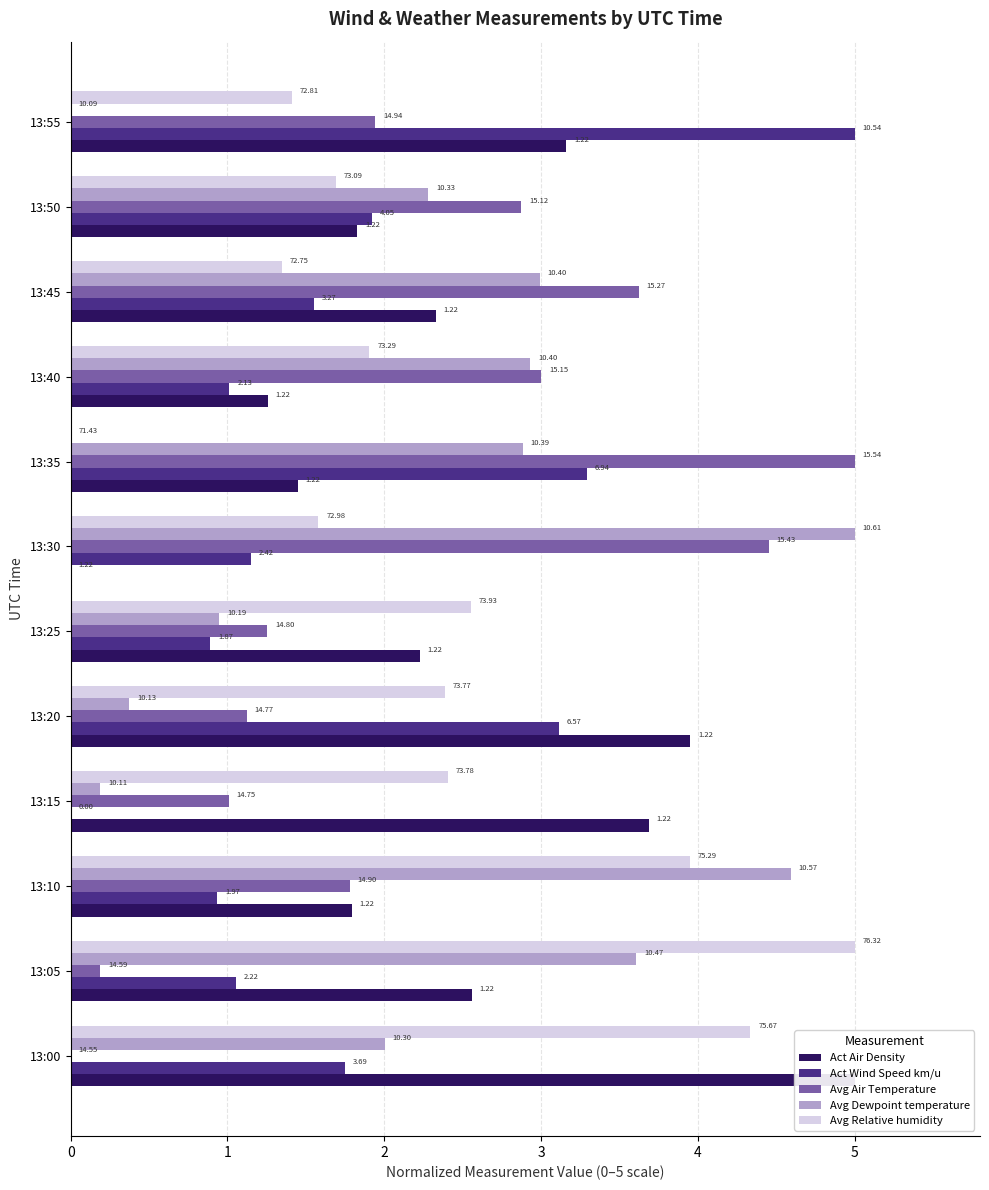

What are all the series names shown in the legend?

Act Air Density, Act Wind Speed km/u, Avg Air Temperature, Avg Dewpoint temperature, Avg Relative humidity